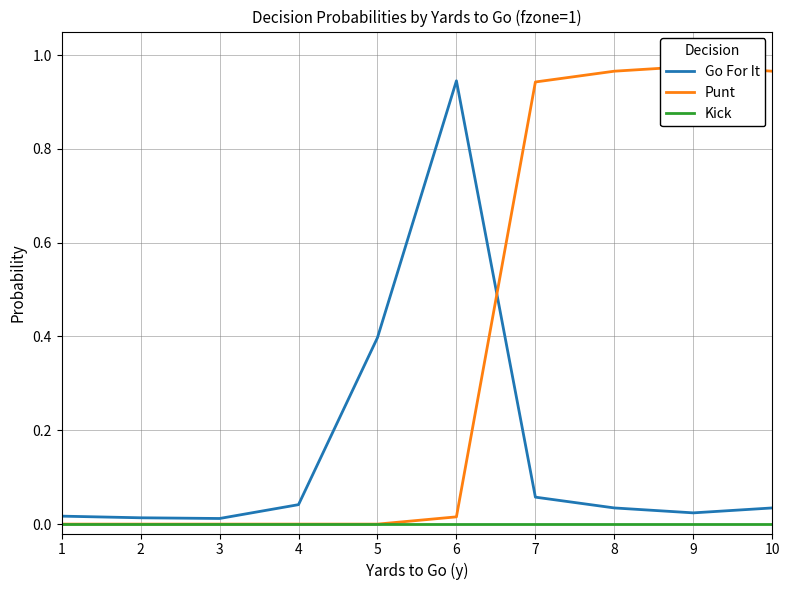

How many series are shown in this chart?

3